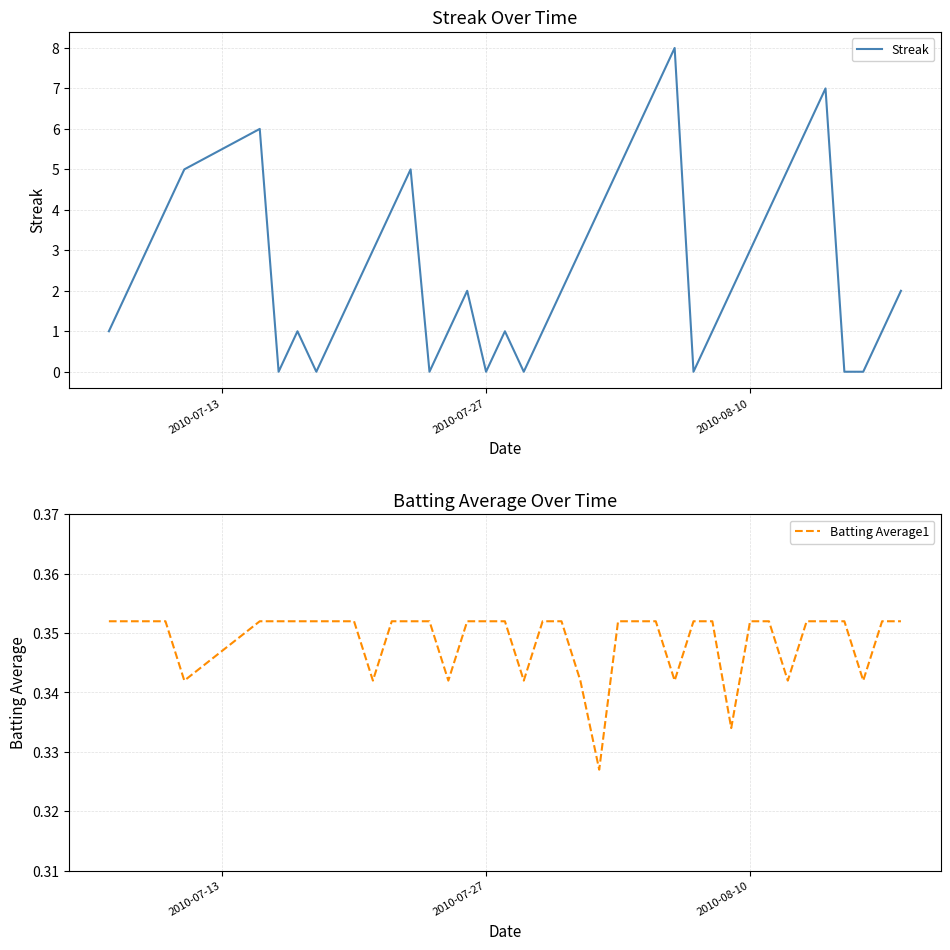

In Streak, how many points are lower than both neighbors (excluding endpoints)?

6